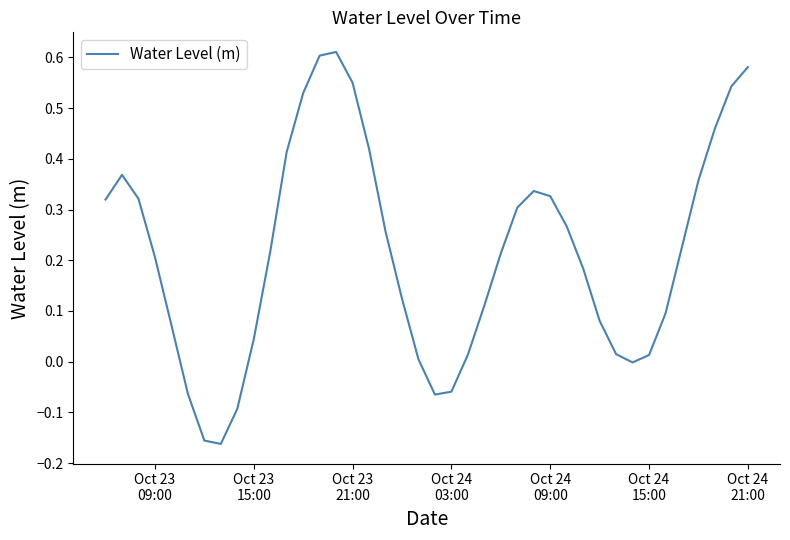

Count the number of categories in the chart.

40